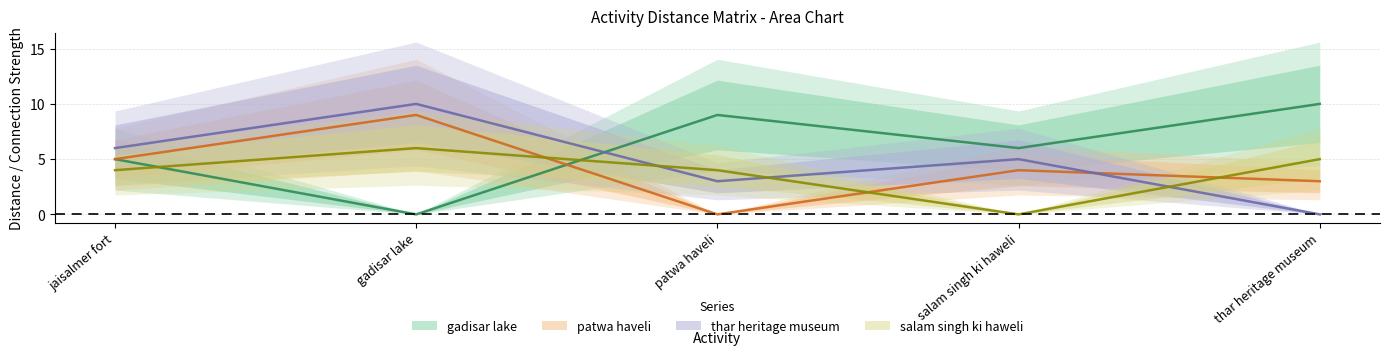

What is the difference between the thar heritage museum values at gadisar lake and thar heritage museum?

10